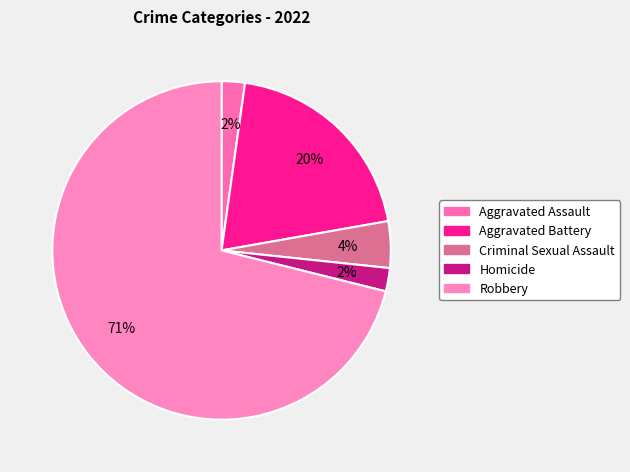

How many segments does this pie chart have?

5